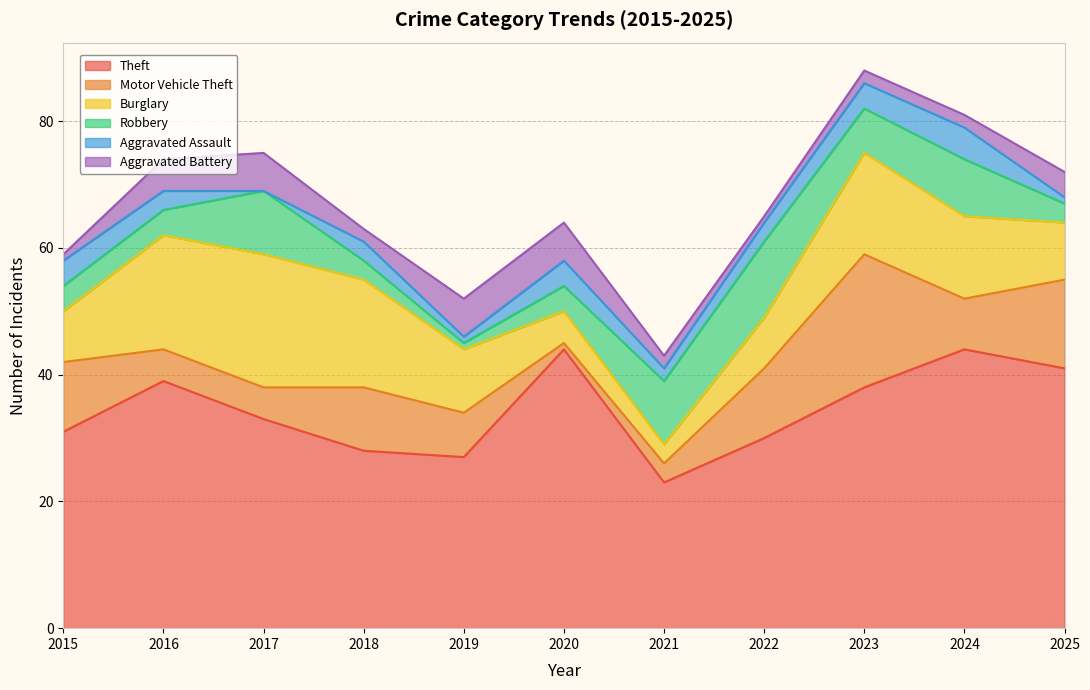

Reading left to right, extract all data points from this chart.

Theft: 31	39	33	28	27	44	23	30	38	44	41
Motor Vehicle Theft: 11	5	5	10	7	1	3	11	21	8	14
Burglary: 8	18	21	17	10	5	3	8	16	13	9
Robbery: 4	4	10	3	1	4	10	12	7	9	3
Aggravated Assault: 4	3	0	3	1	4	2	3	4	5	1
Aggravated Battery: 1	5	6	2	6	6	2	1	2	2	4